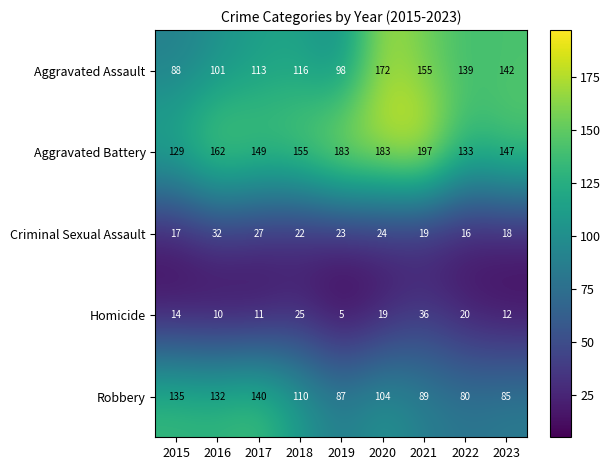

What is the total value across all series at 2023?

404